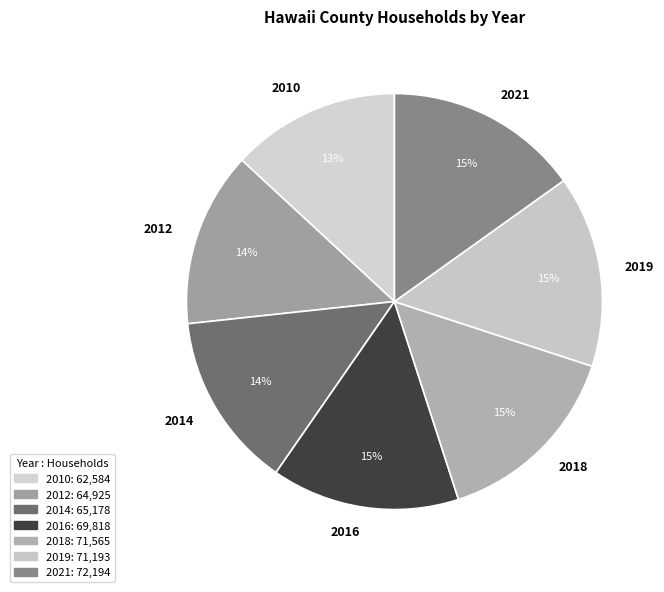

To the nearest percent, what portion does 2021 represent?

15%